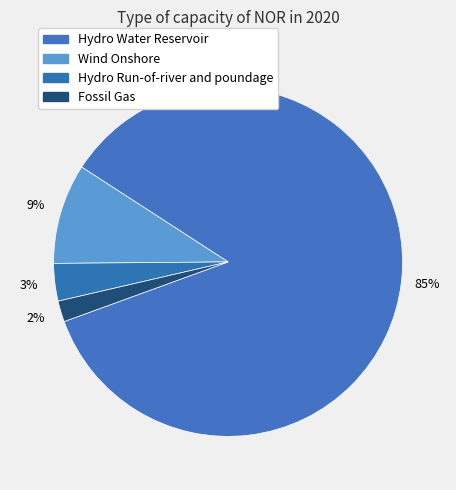

What is the total percentage of Hydro Water Reservoir and Hydro Run-of-river and poundage?

88.8%